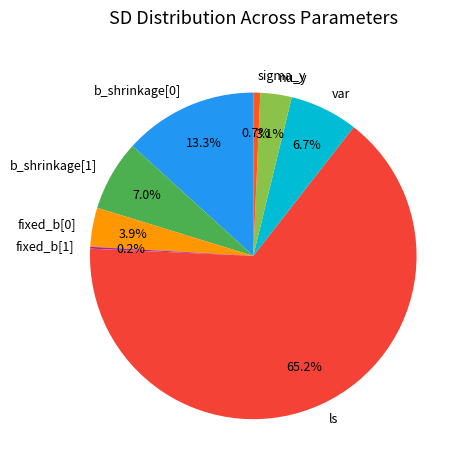

Between fixed_b[0] and sigma_y, which is larger?

fixed_b[0]